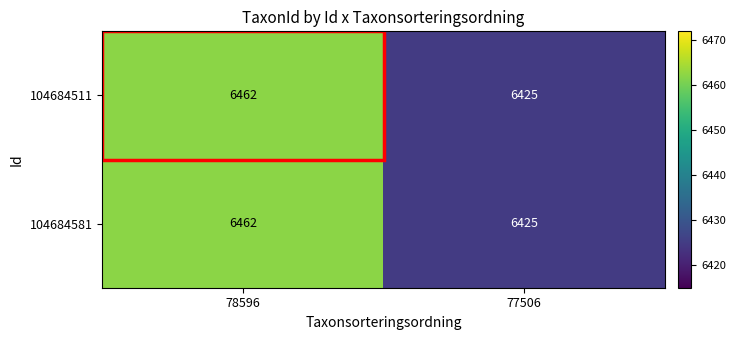

How many categories are shown in the chart?

2